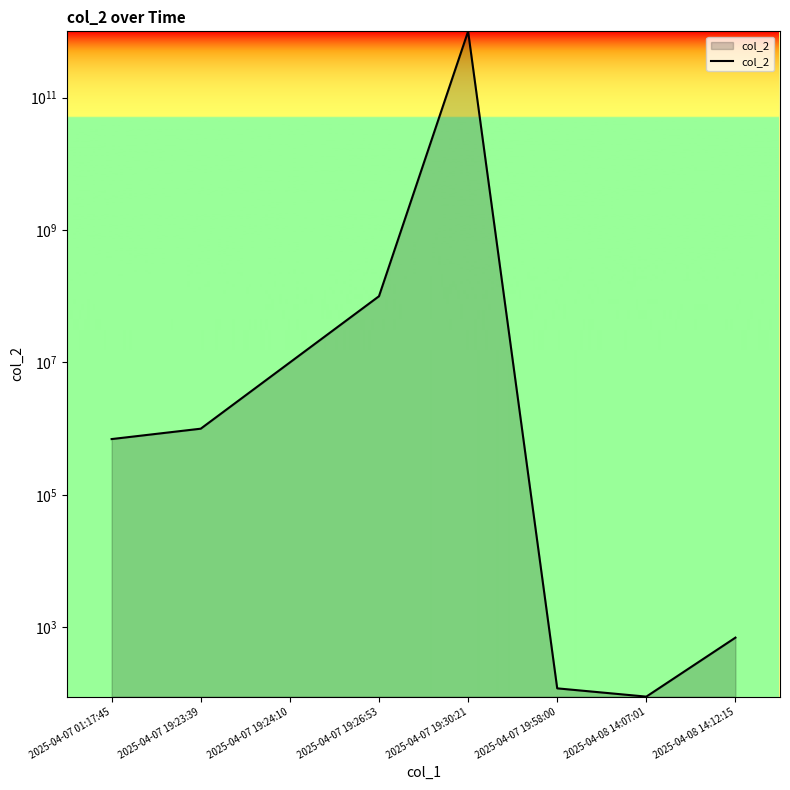

True or false: the data shows 158492964 at 2025-04-07 19:26:53.

False